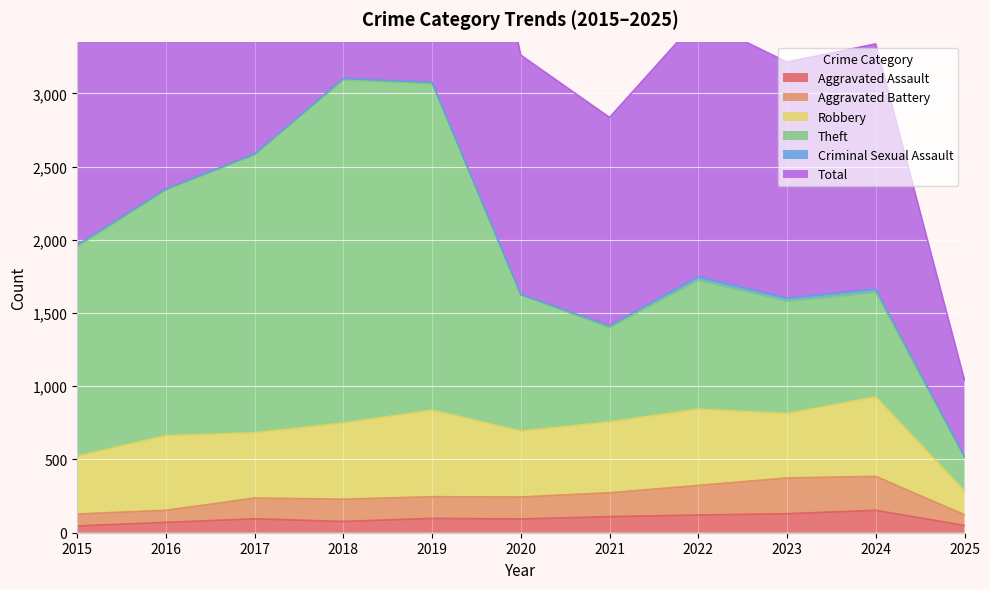

Which series has the largest total across all categories?

Total